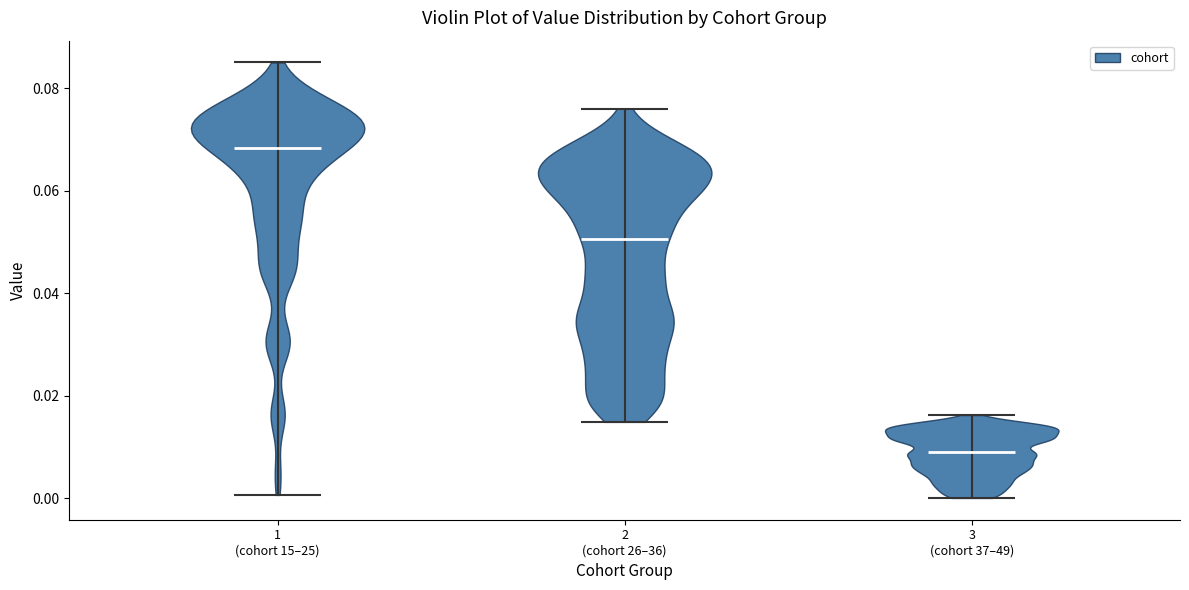

What is the lowest point the violin for 1 (cohort 15–25) reaches on the y-axis? The values are not printed on the chart, so give them approximately, as read against the axis.

0.000